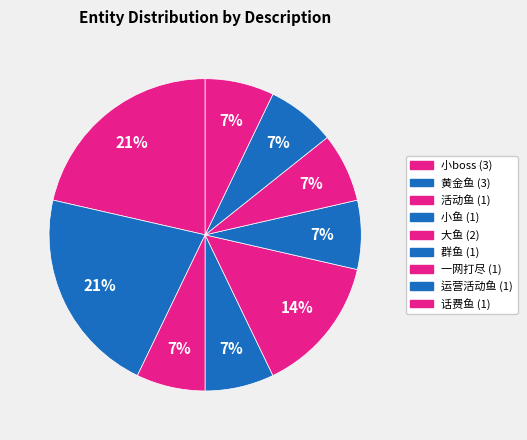

How many segments does this pie chart have?

9